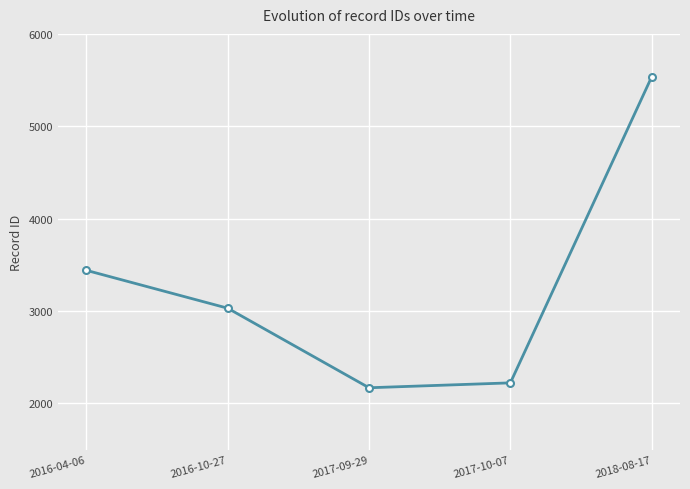

At which label does the data first exceed 3031?

2016-04-06